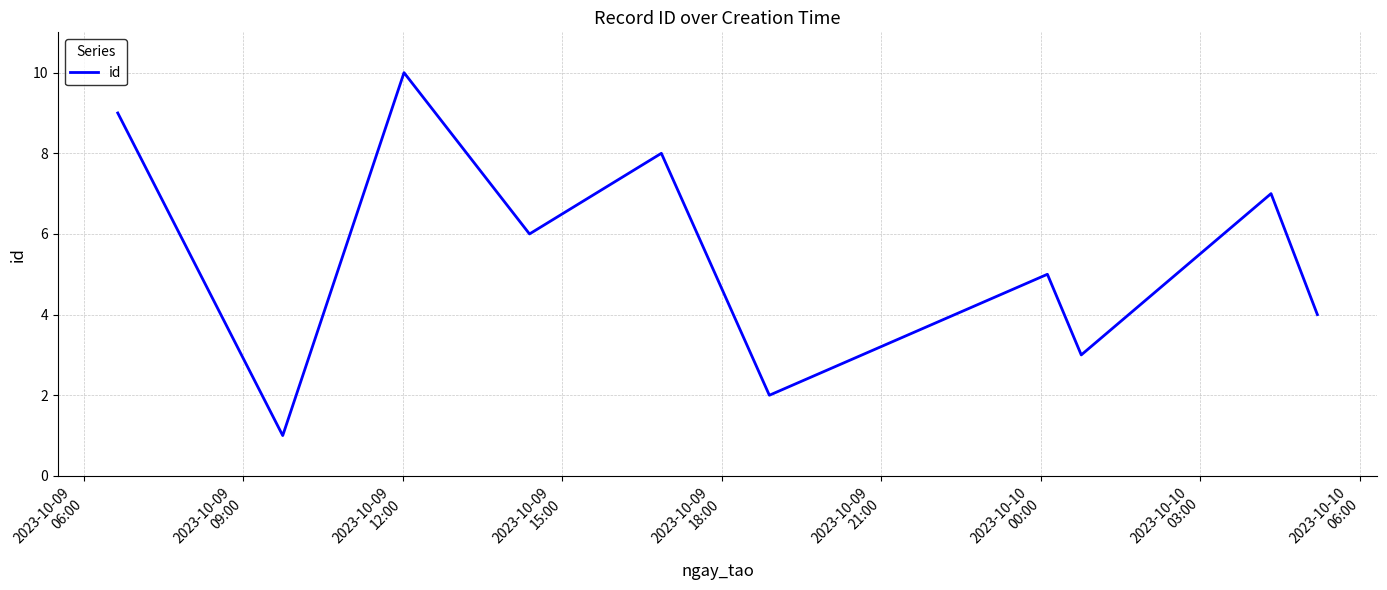

What is the greatest value displayed?

10